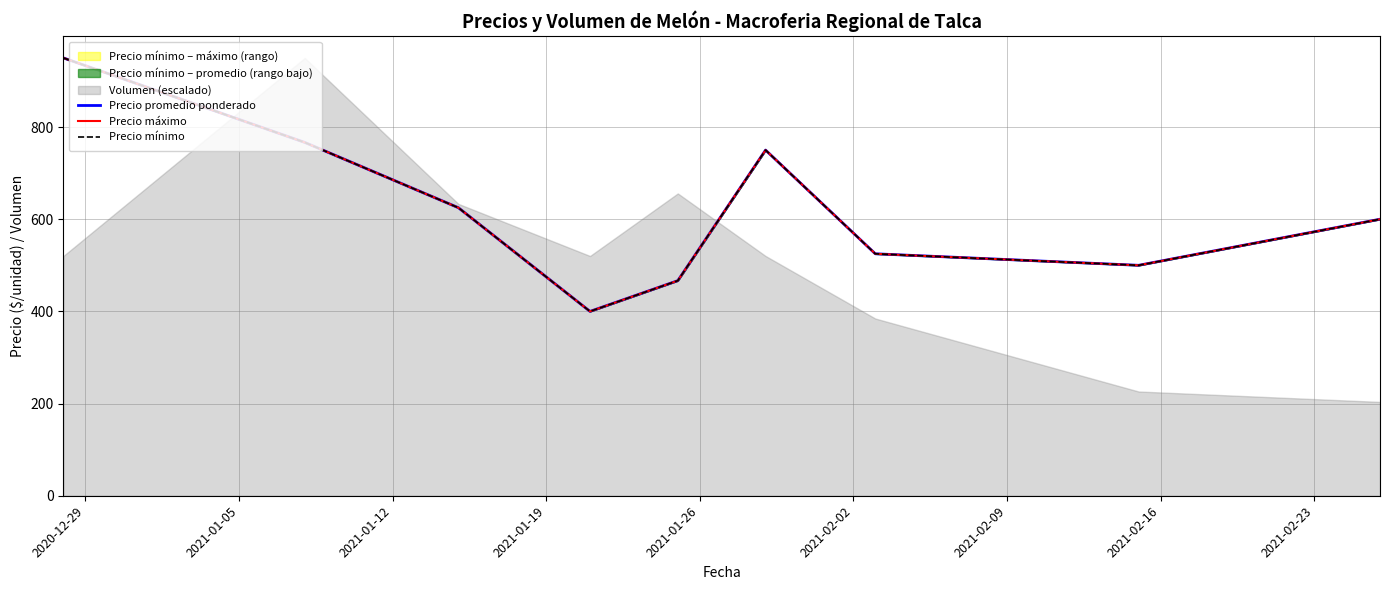

What is the lowest value of the Precio máximo series?

400.0